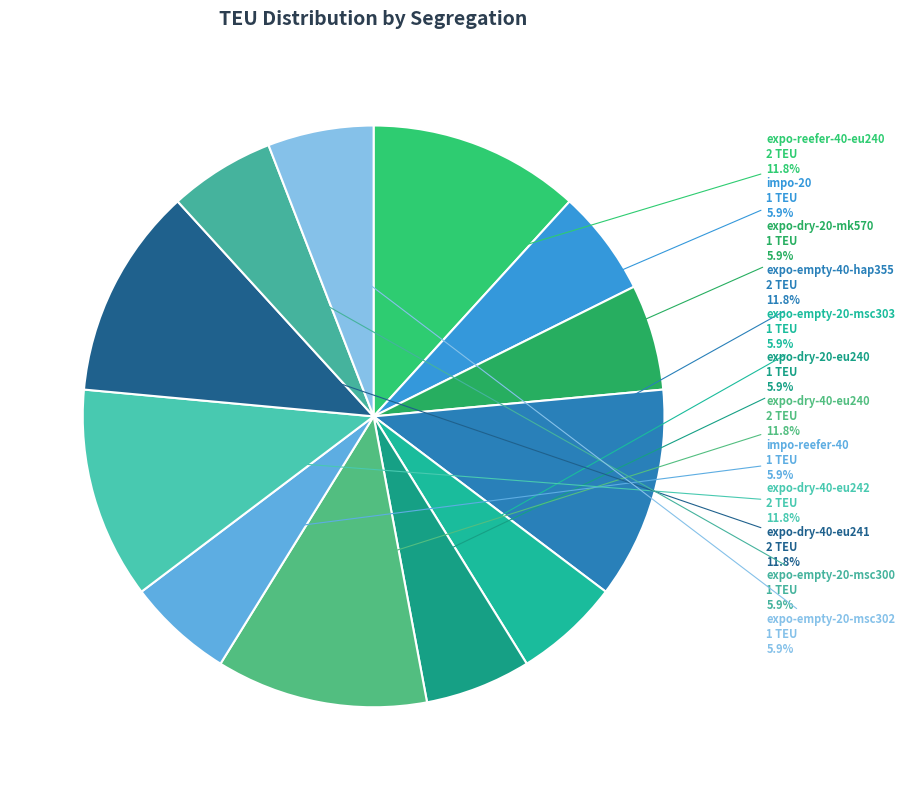

What is the total percentage of expo-empty-20-msc303 and expo-dry-40-eu240?

17.6%